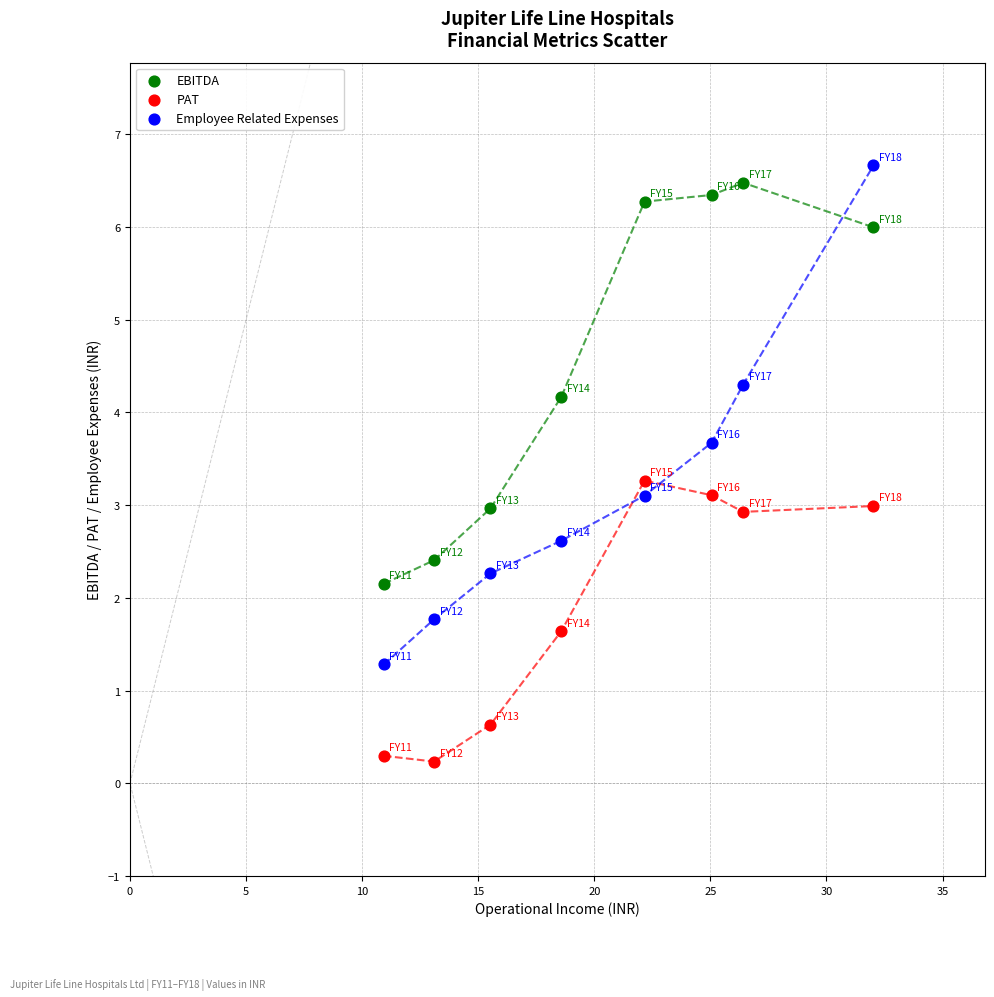

Which series reaches the maximum Y coordinate?

Employee Related Expenses